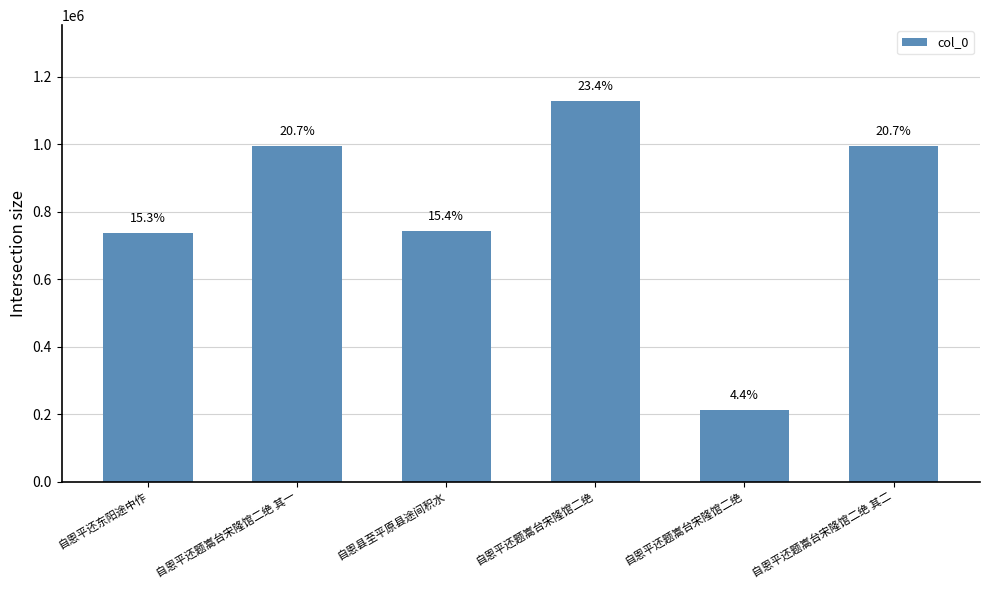

What is the approximate value at 自恩平还题嵩台宋隆馆二绝, to the nearest 10?

212280